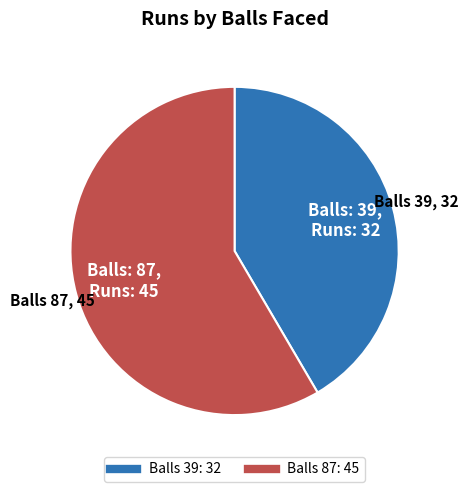

Does any single category account for the majority?

Yes